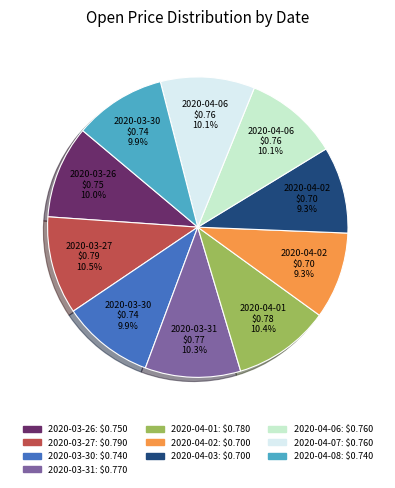

To the nearest percent, what is the average slice percentage?

10%